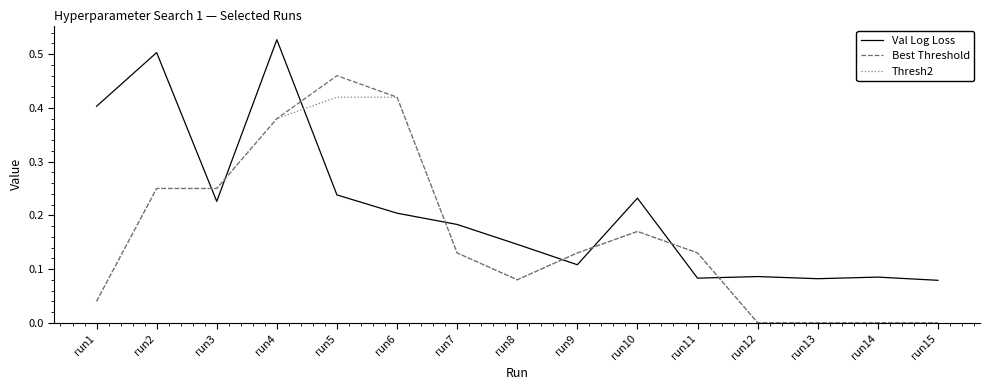

The value of Val Log Loss at run4 is 0.5. True or false?

True